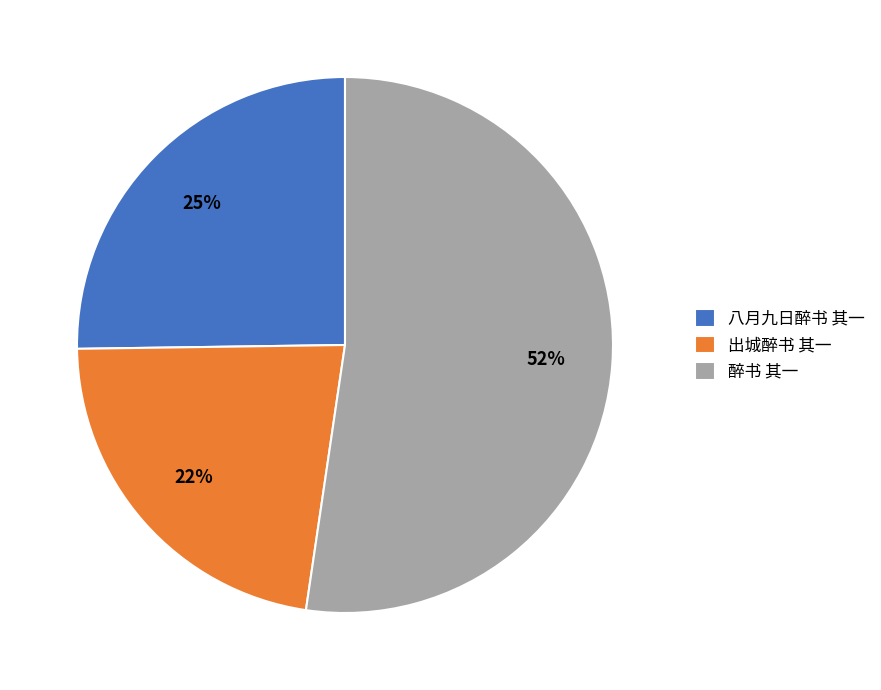

Which category has the biggest portion of the pie?

醉书 其一